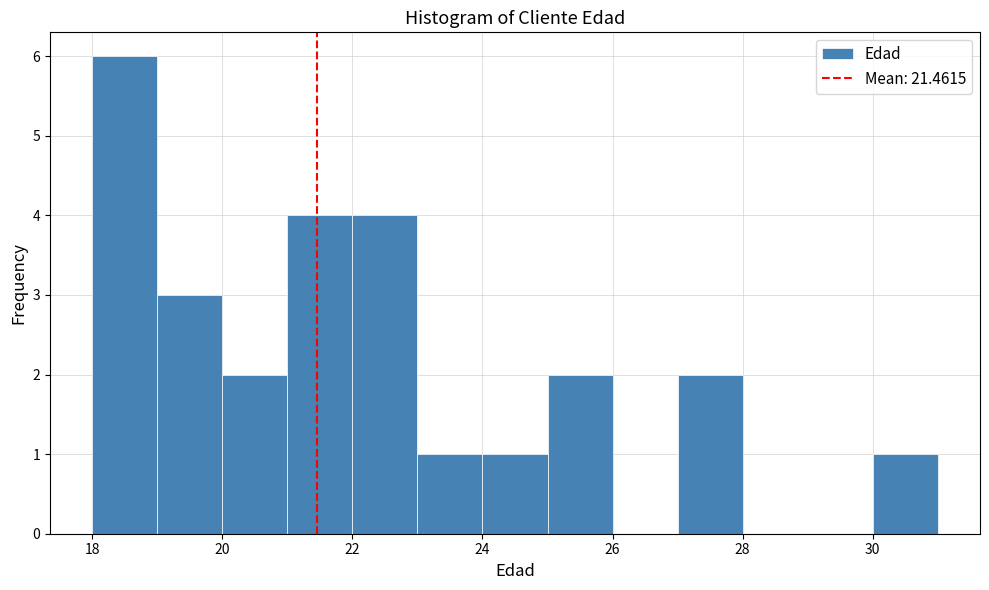

What is the height of the bar covering 18 to 19 on the x-axis? The values are not printed on the chart, so give them approximately, as read against the axis.

6